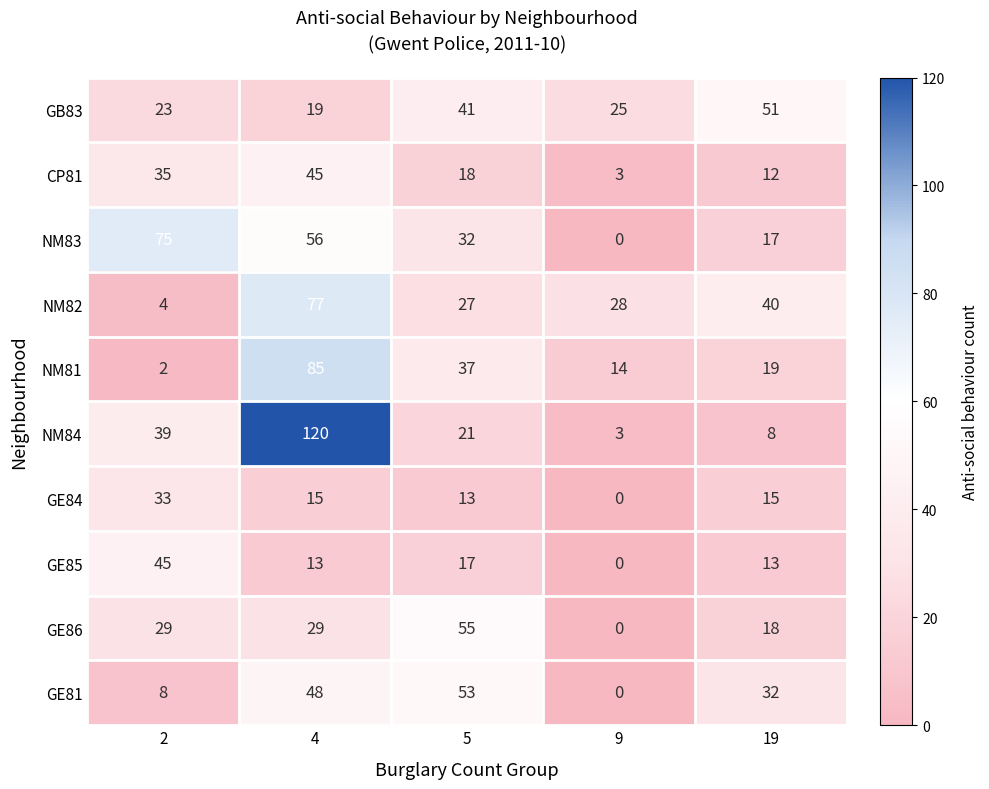

What is the maximum value shown in the chart?

120